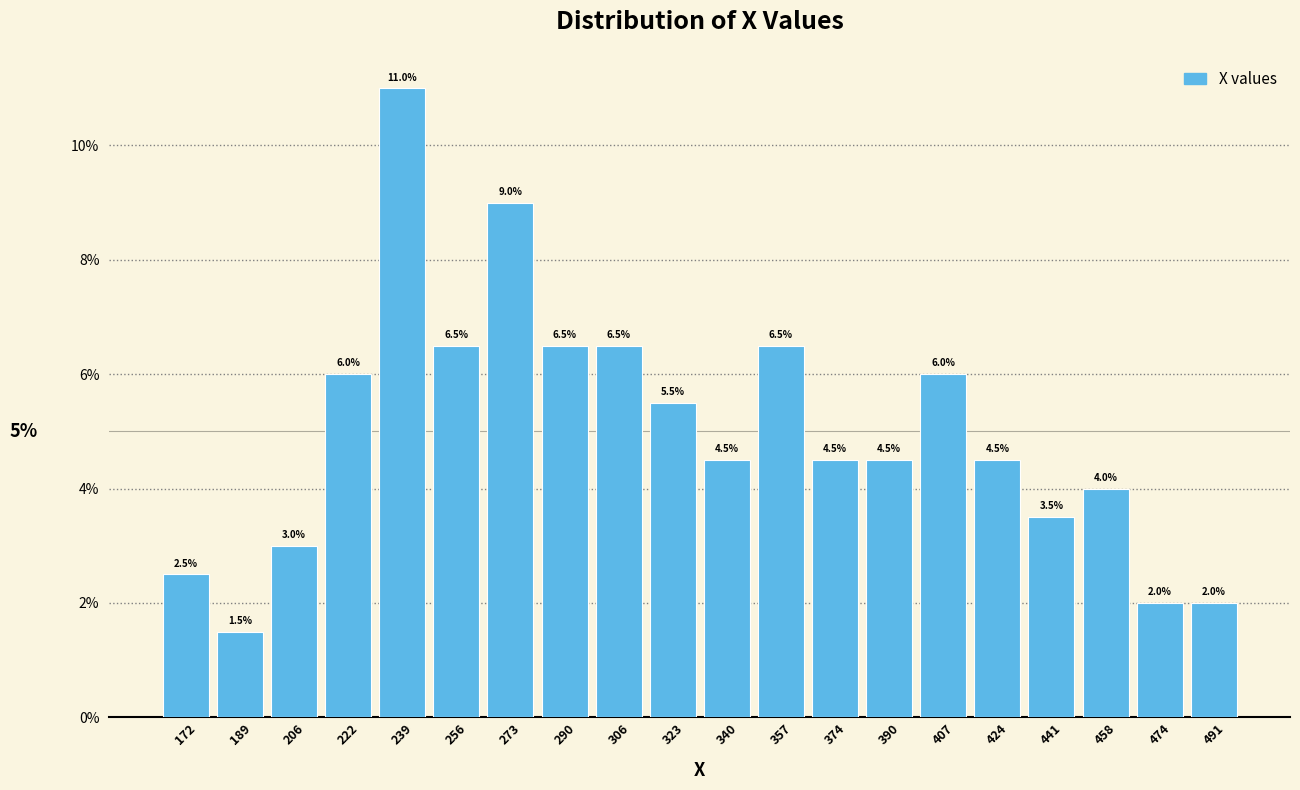

What is the height of the bar covering 483.2 to 500.0 on the x-axis? The bar edges are not printed on the chart, so give them approximately, as read against the axis.

2.0